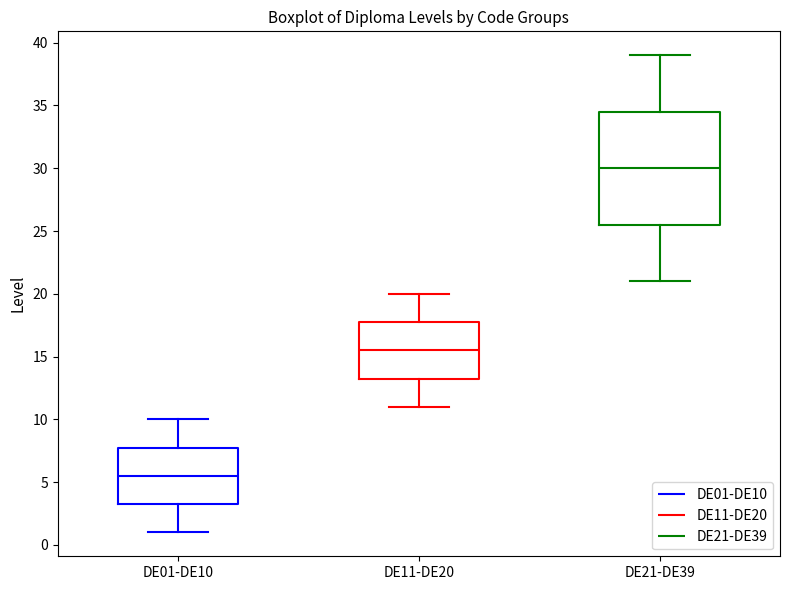

Which box has the lowest median line?

DE01-DE10